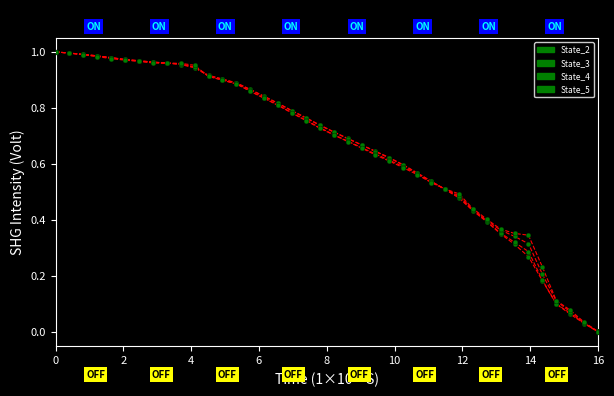

How many positive values does the State_2 series have?

39